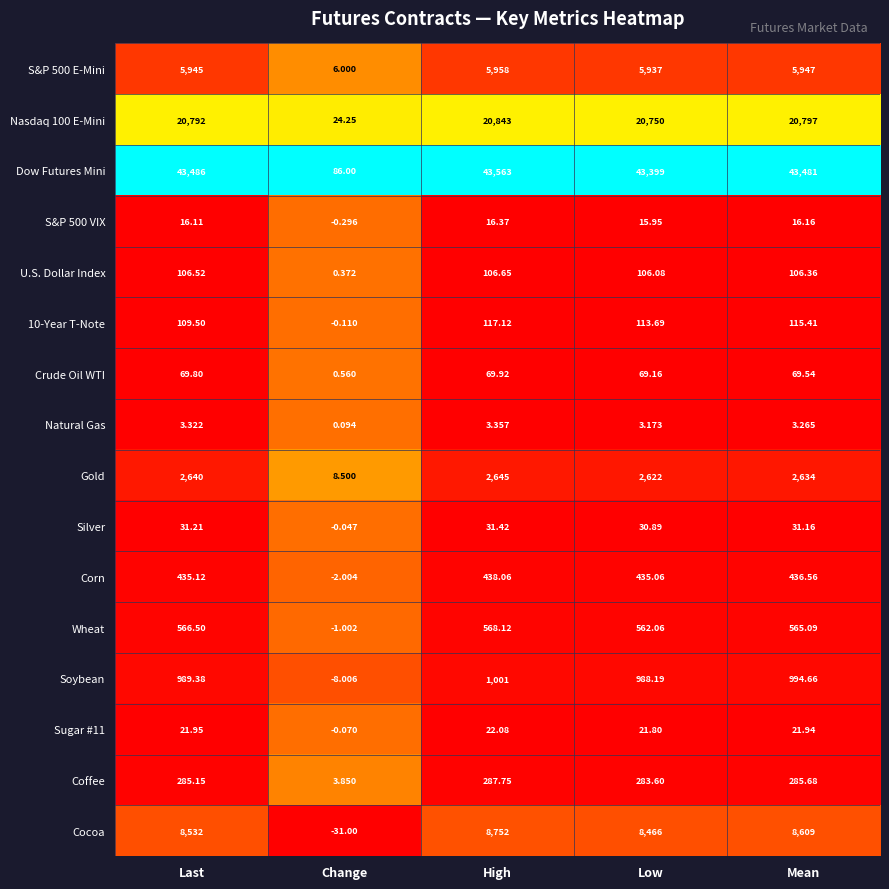

How many distinct data groups are displayed?

16